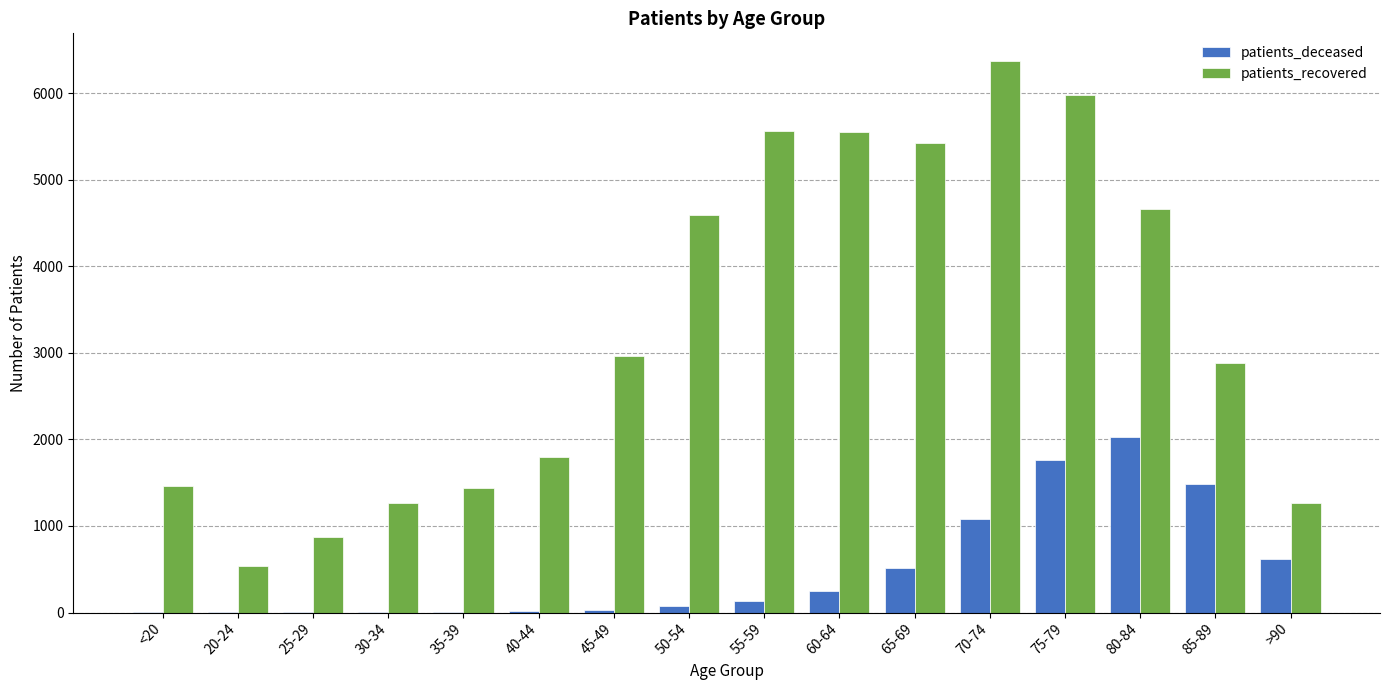

At which category does the chart reach its peak across all series?

70-74